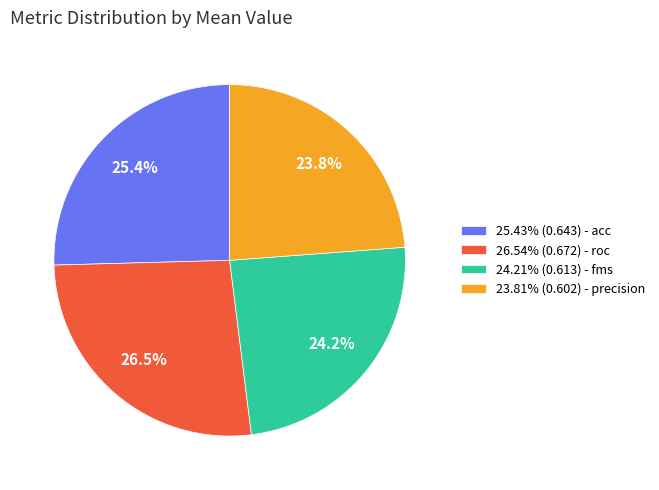

Does any single category account for the majority?

No